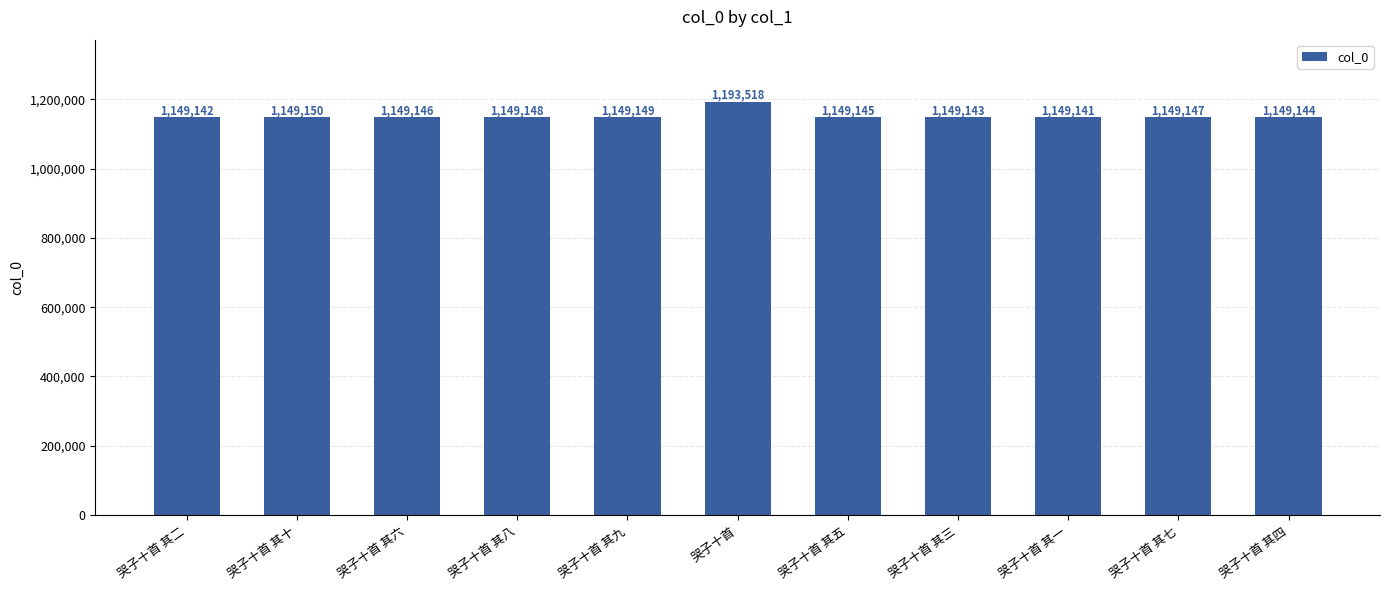

What is the label of the 8th bar from the right?

哭子十首 其八